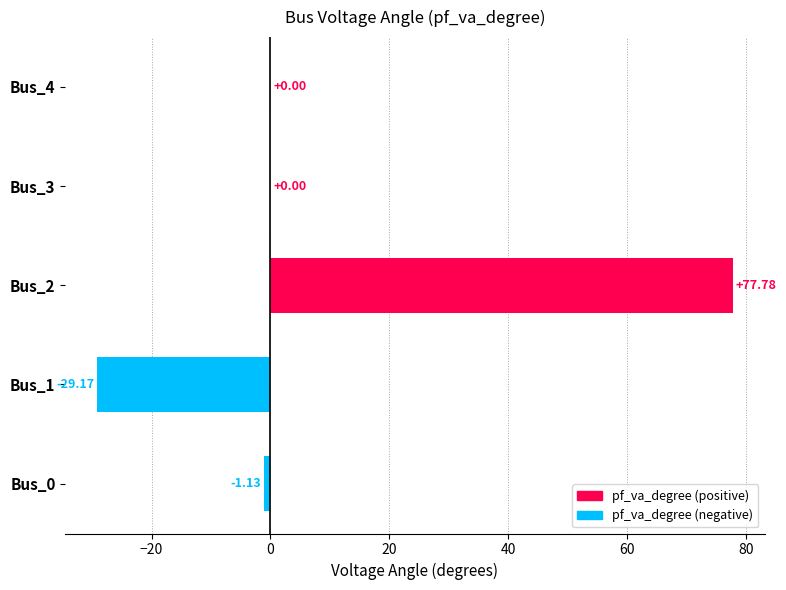

What is the greatest value displayed?

77.8